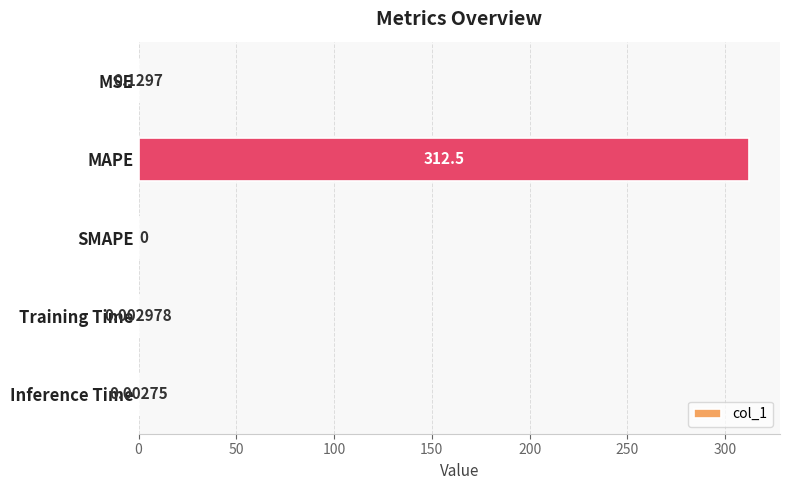

Which has a higher value, Inference Time or Training Time?

Training Time